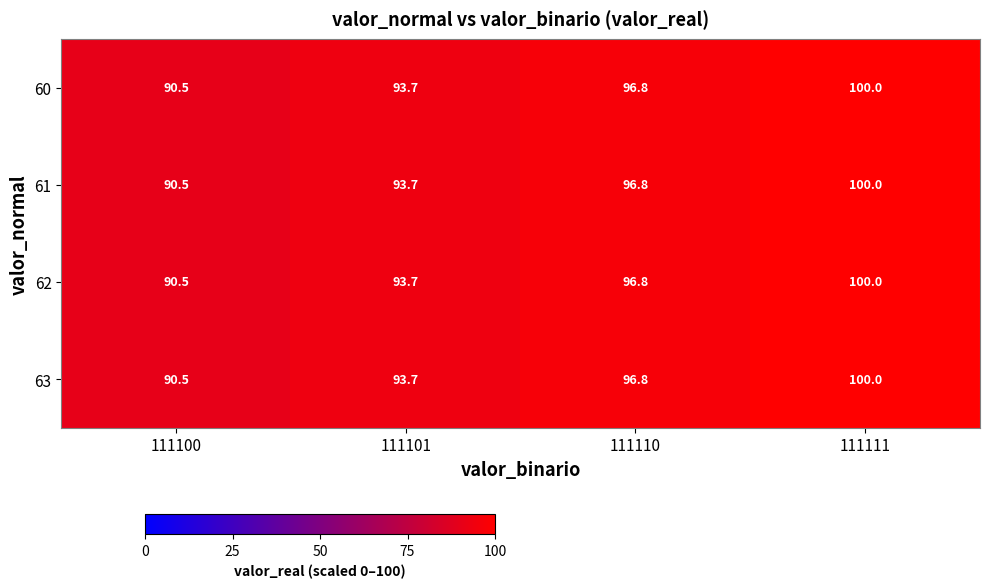

Is it true that 61 equals 148.0 at 111101?

False